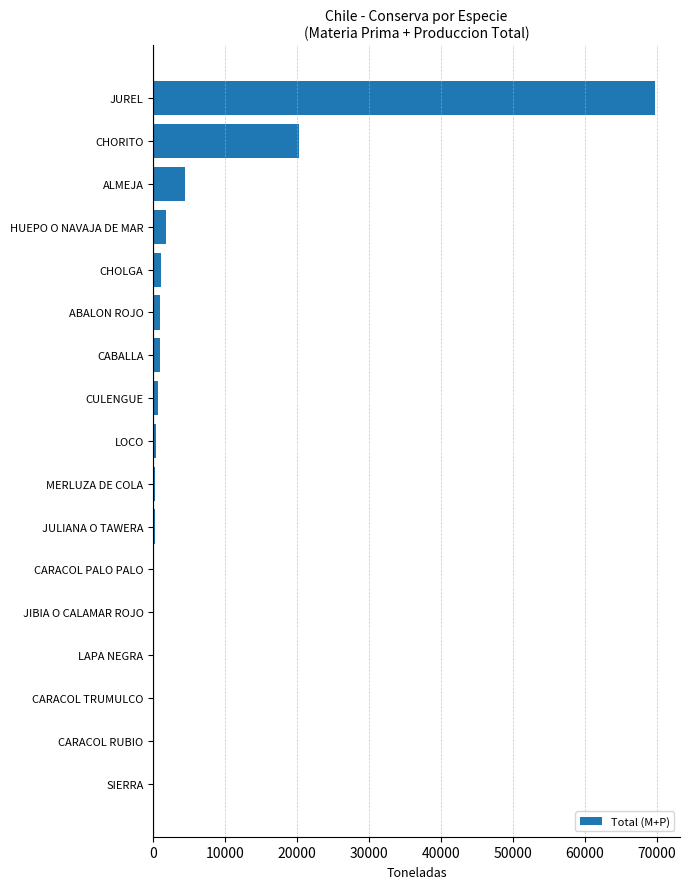

Which label corresponds to the largest value in the chart?

JUREL